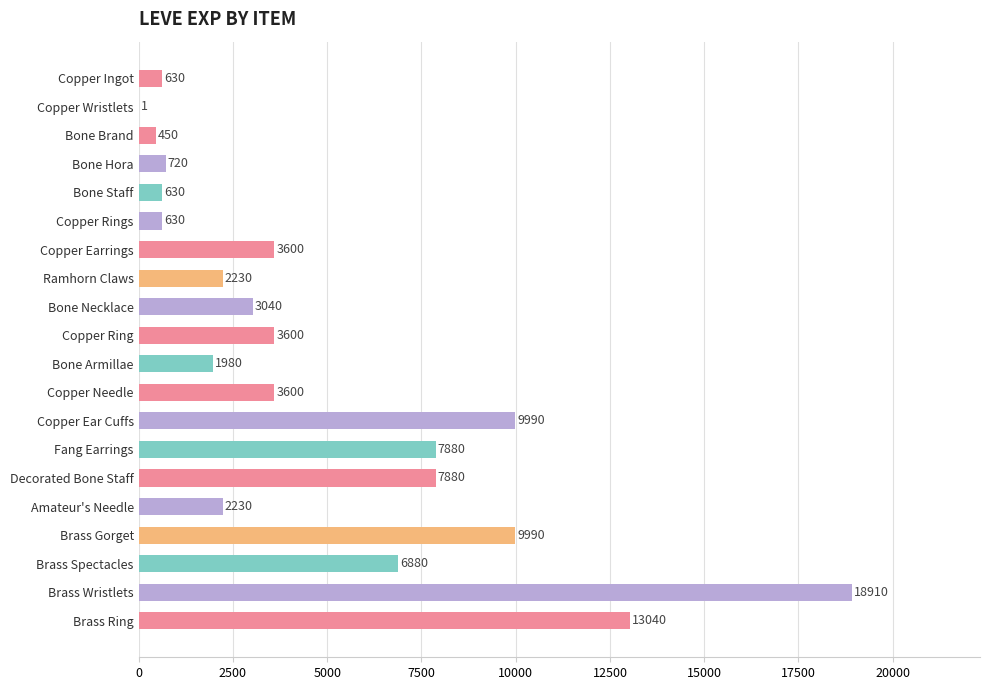

What is the sum of the values at Bone Necklace and Amateur's Needle?

5270